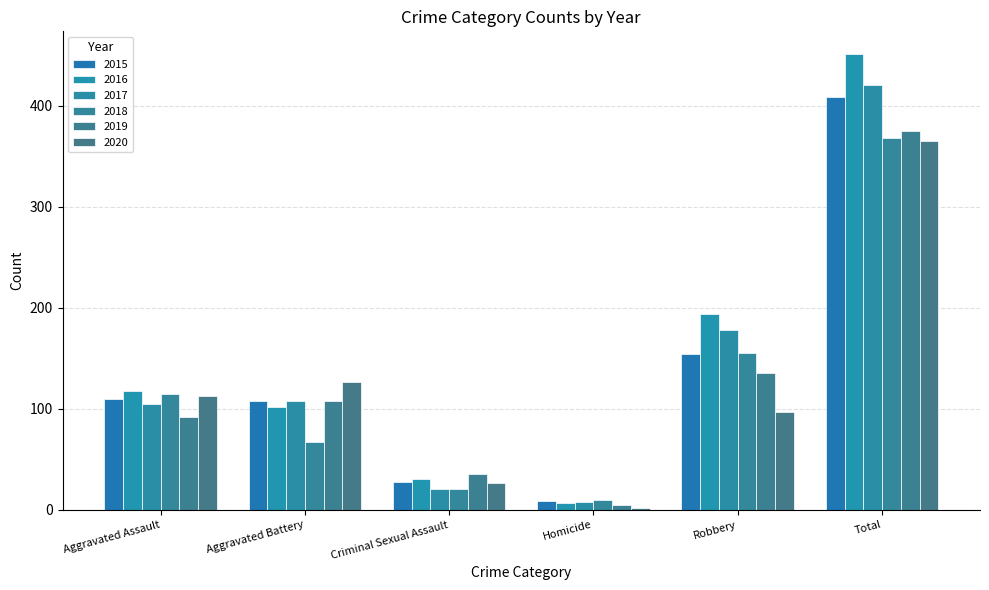

Rank the series at Aggravated Assault from highest to lowest value.

2016, 2018, 2020, 2015, 2017, 2019